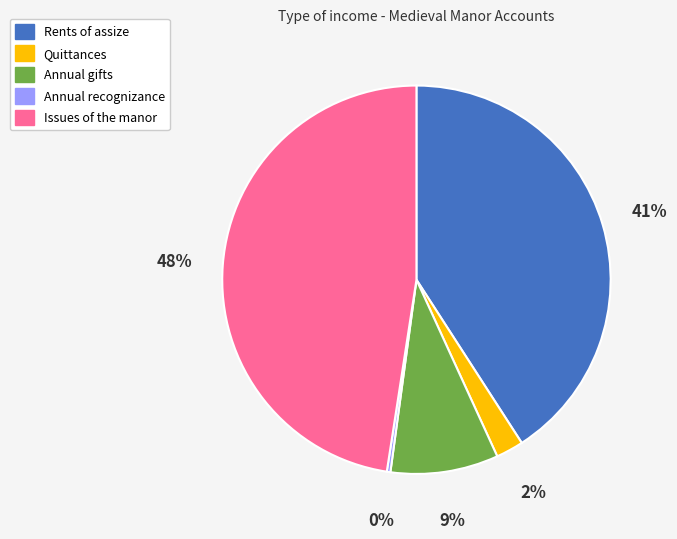

Is it true that Rents of assize is 41% of the pie?

True